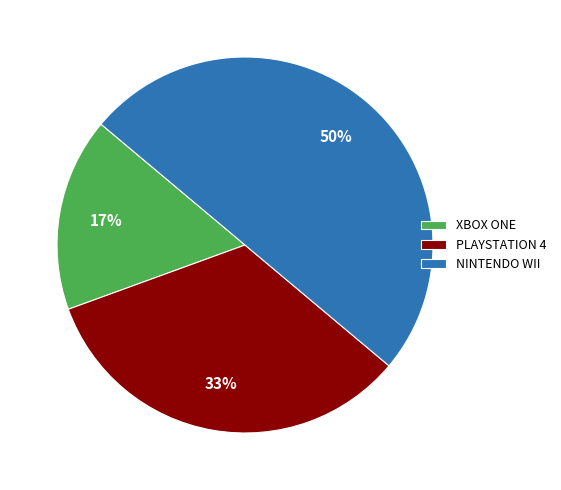

Rank the categories by value from highest to lowest.

NINTENDO WII, PLAYSTATION 4, XBOX ONE